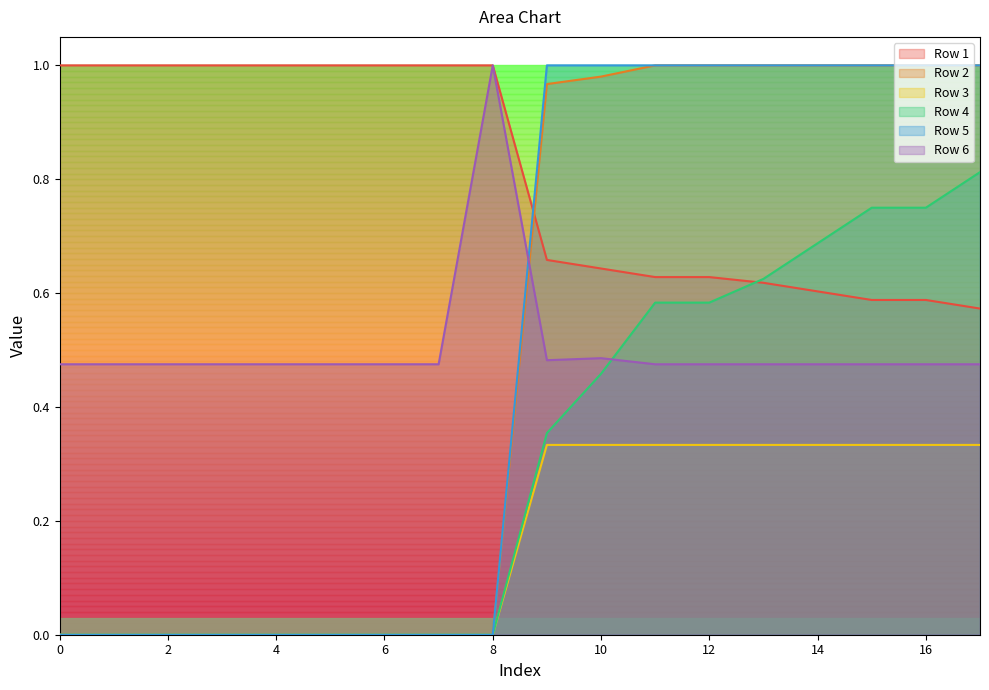

What is the total value across all series at 11?

4.0